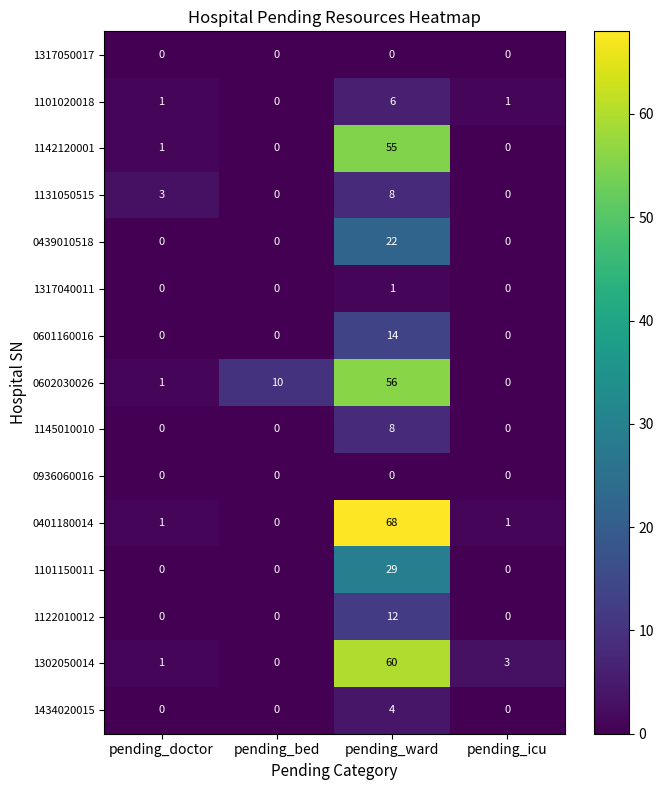

Which series changed the most between pending_doctor and pending_ward?

0401180014